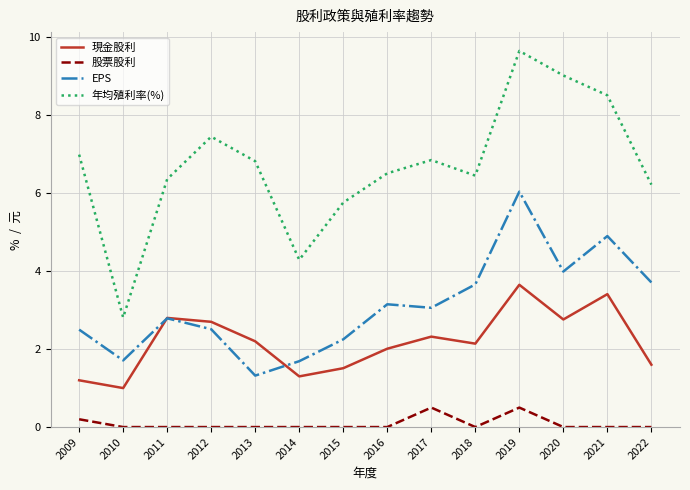

Is the value of 股票股利 at 2022 greater than the value of 年均殖利率(%) at 2016?

No